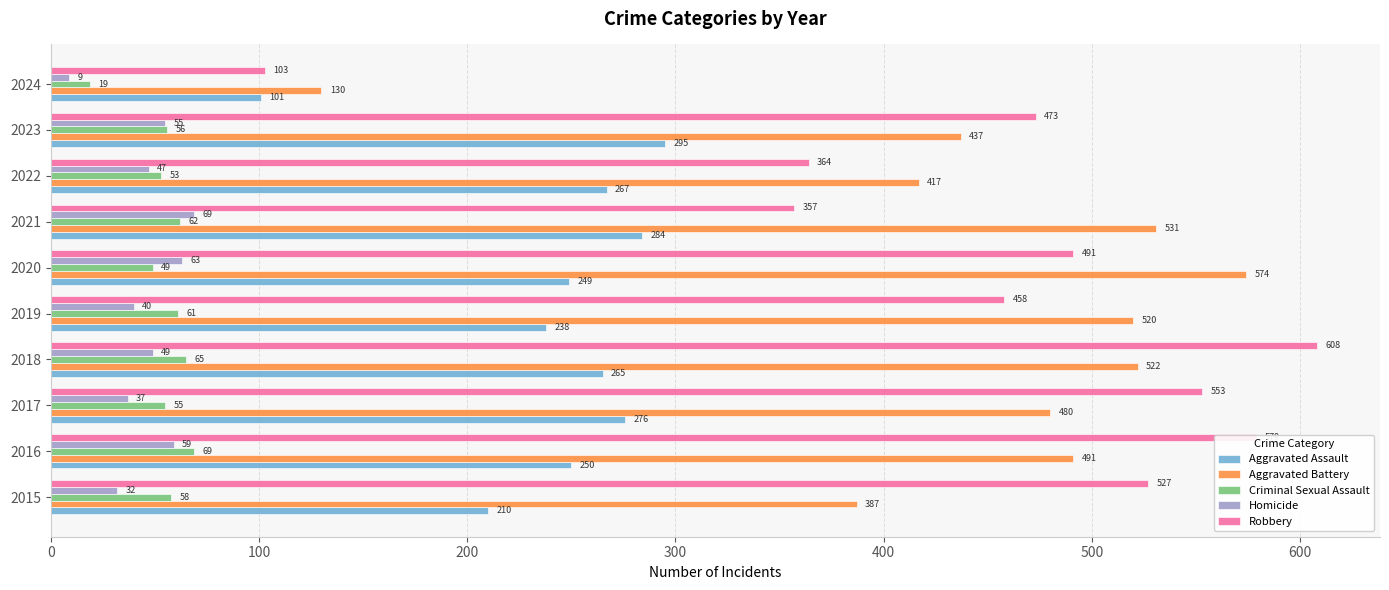

What are all the series names shown in the legend?

Aggravated Assault, Aggravated Battery, Criminal Sexual Assault, Homicide, Robbery